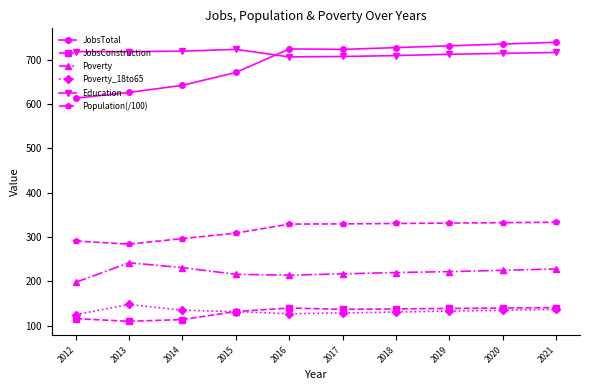

What is the spread (max minus min) of values at 2020?

600.0